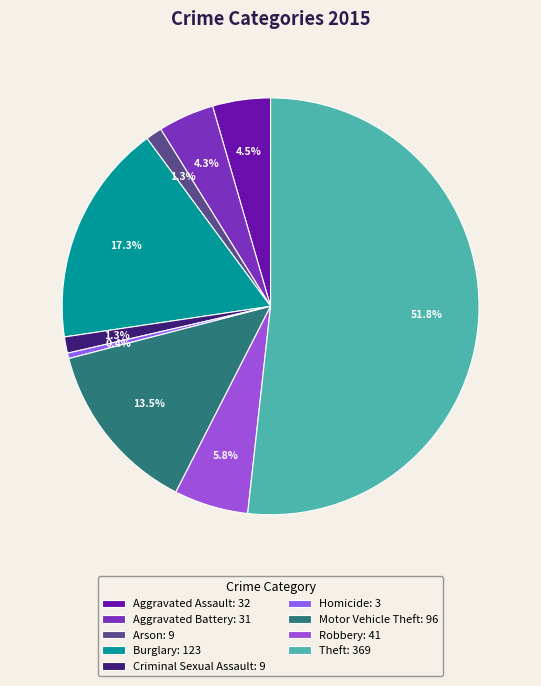

To the nearest percent, what is the average slice percentage?

11%